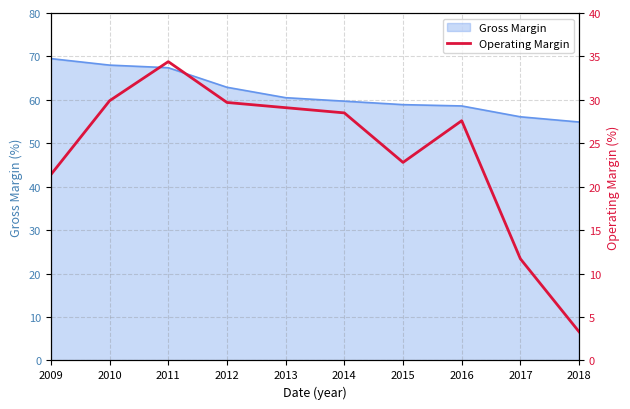

Does the chart display data point markers on the line(s)?

No